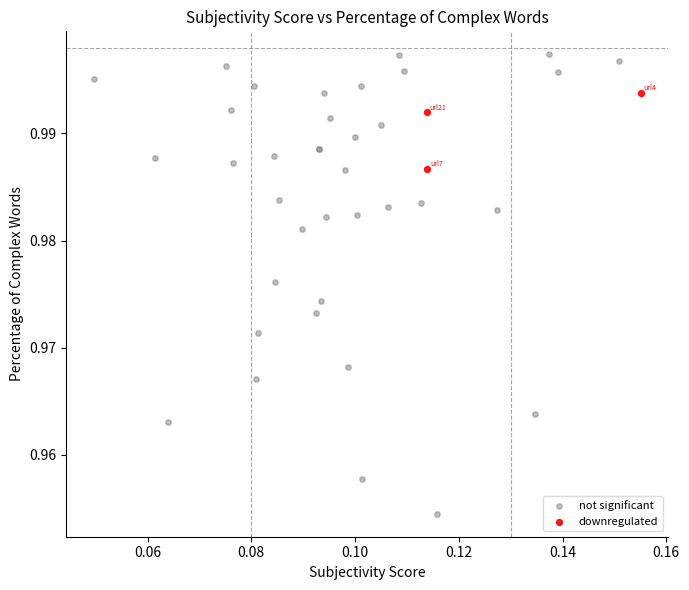

Which series has the widest spread of Y values?

not significant